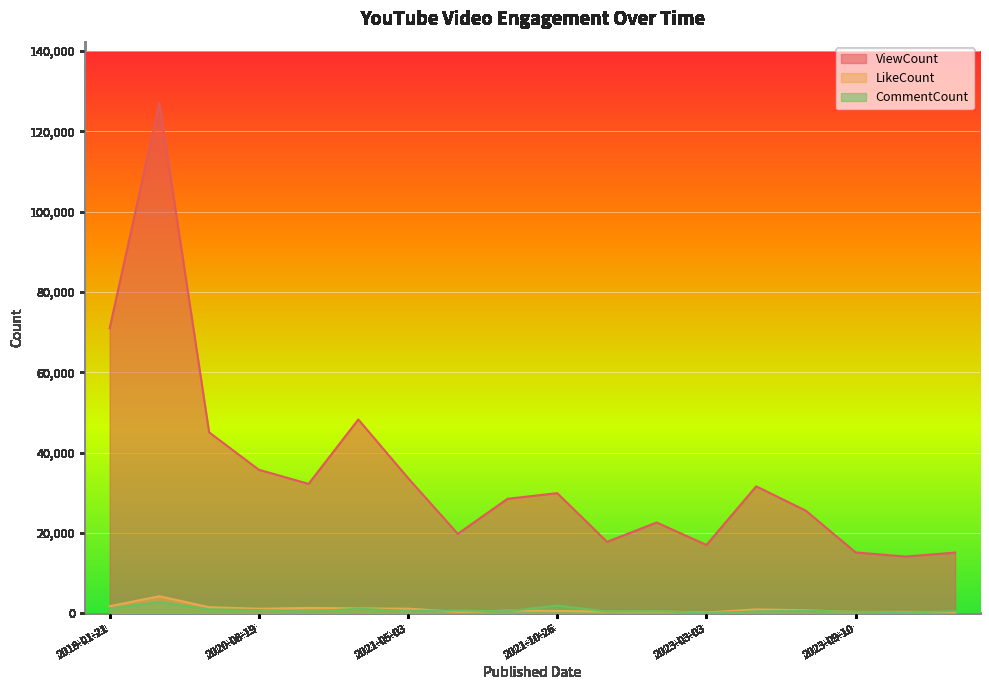

At which category does CommentCount reach its first local valley?

2020-11-21